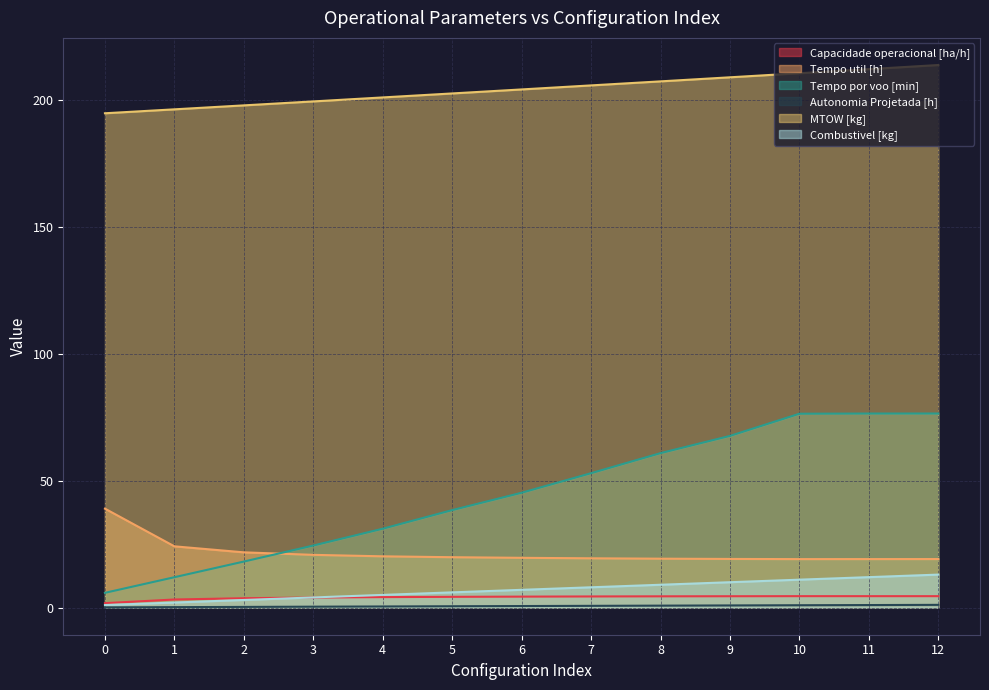

True or false: Autonomia Projetada [h] and Tempo por voo [min] cross at least once.

False